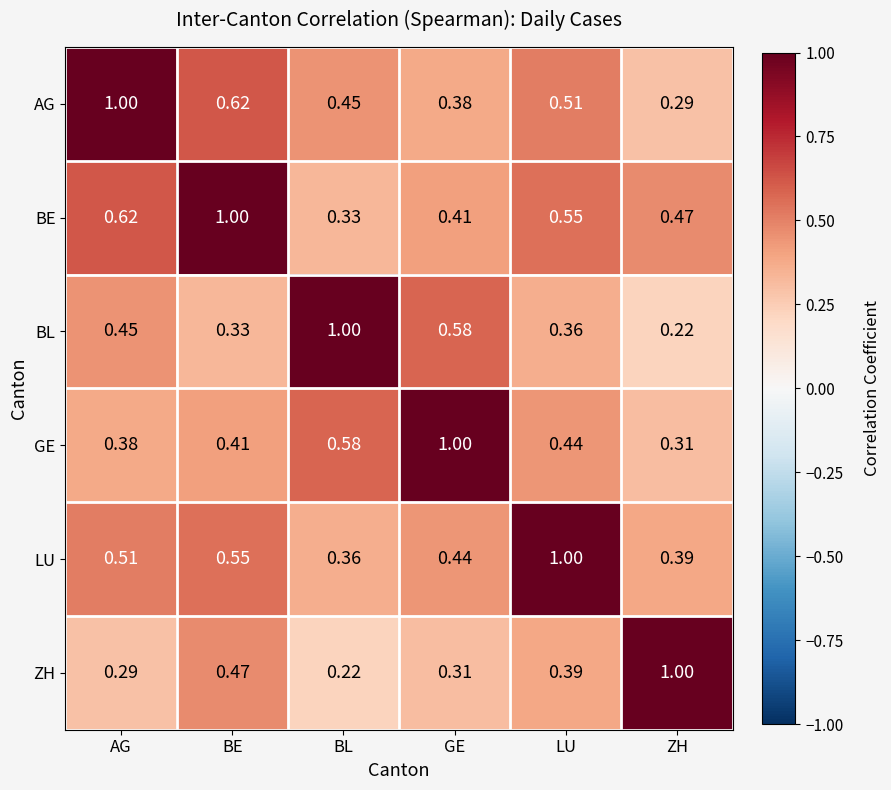

Which series has the largest total across all categories?

BE